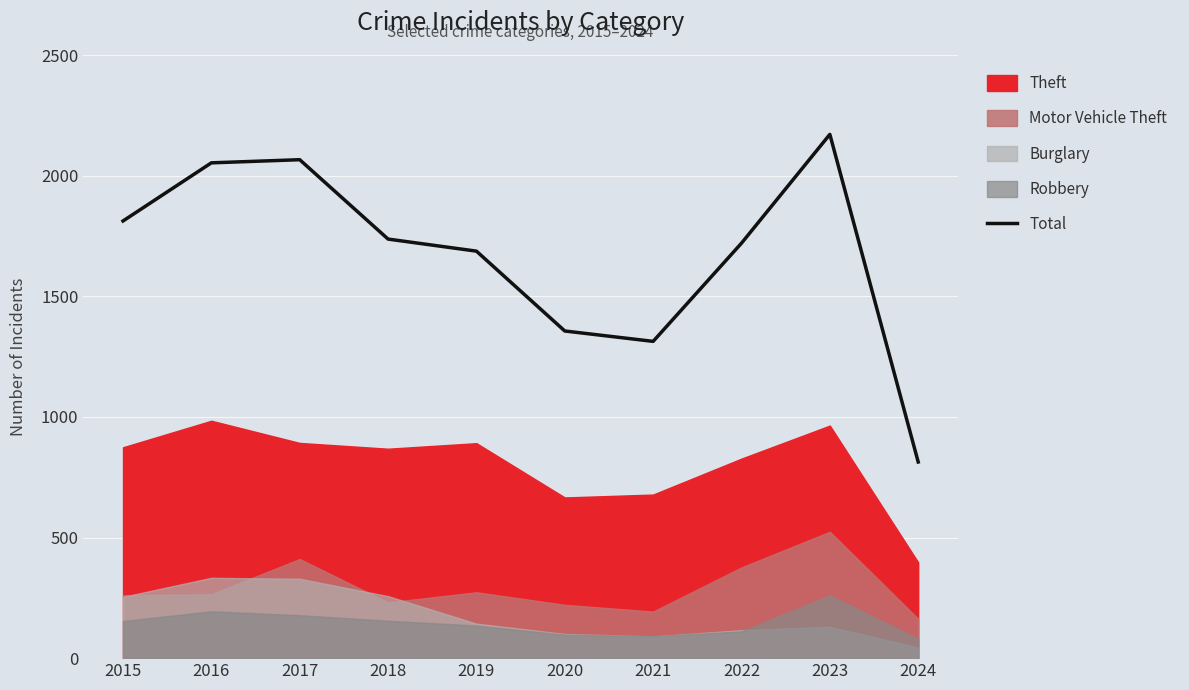

Which has a higher value, 2023 or 2024?

2023